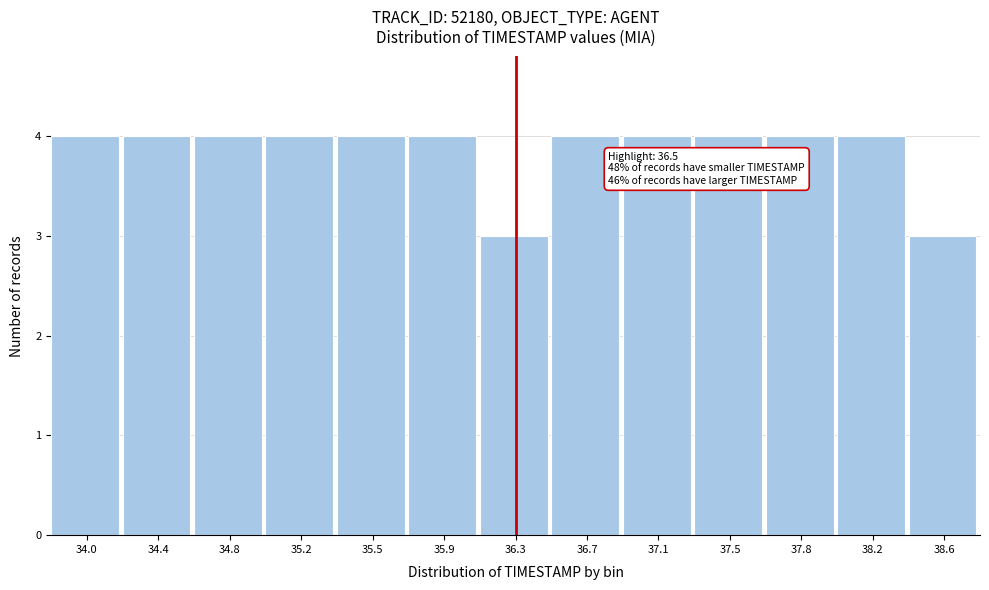

Reading right to left, what are all the values shown in this chart?

3	4	4	4	4	4	3	4	4	4	4	4	4